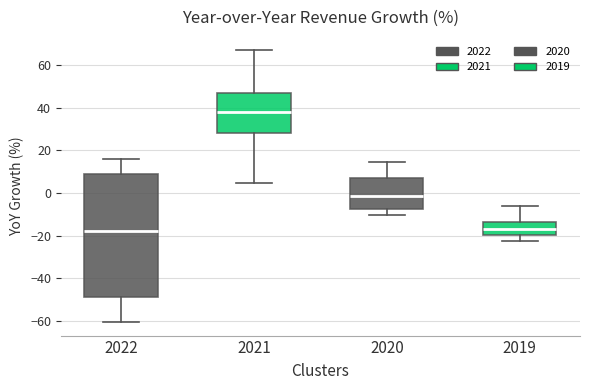

Where is the upper edge of the box at x = 2020 on the y-axis? The values are not printed on the chart, so give them approximately, as read against the axis.

6